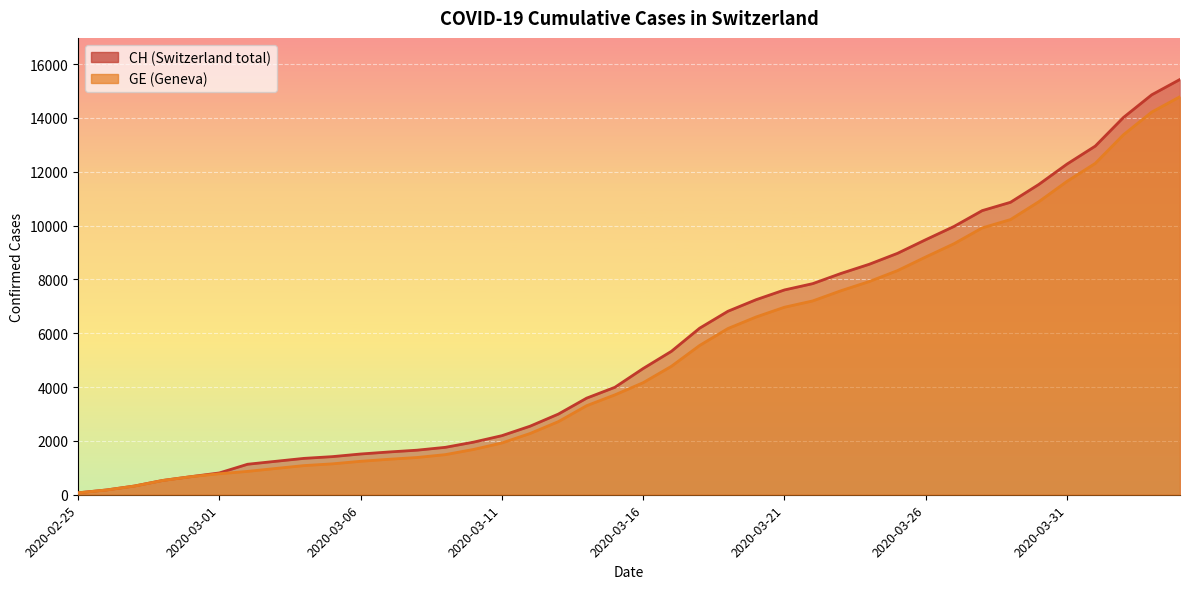

What is the minimum value for GE?

72